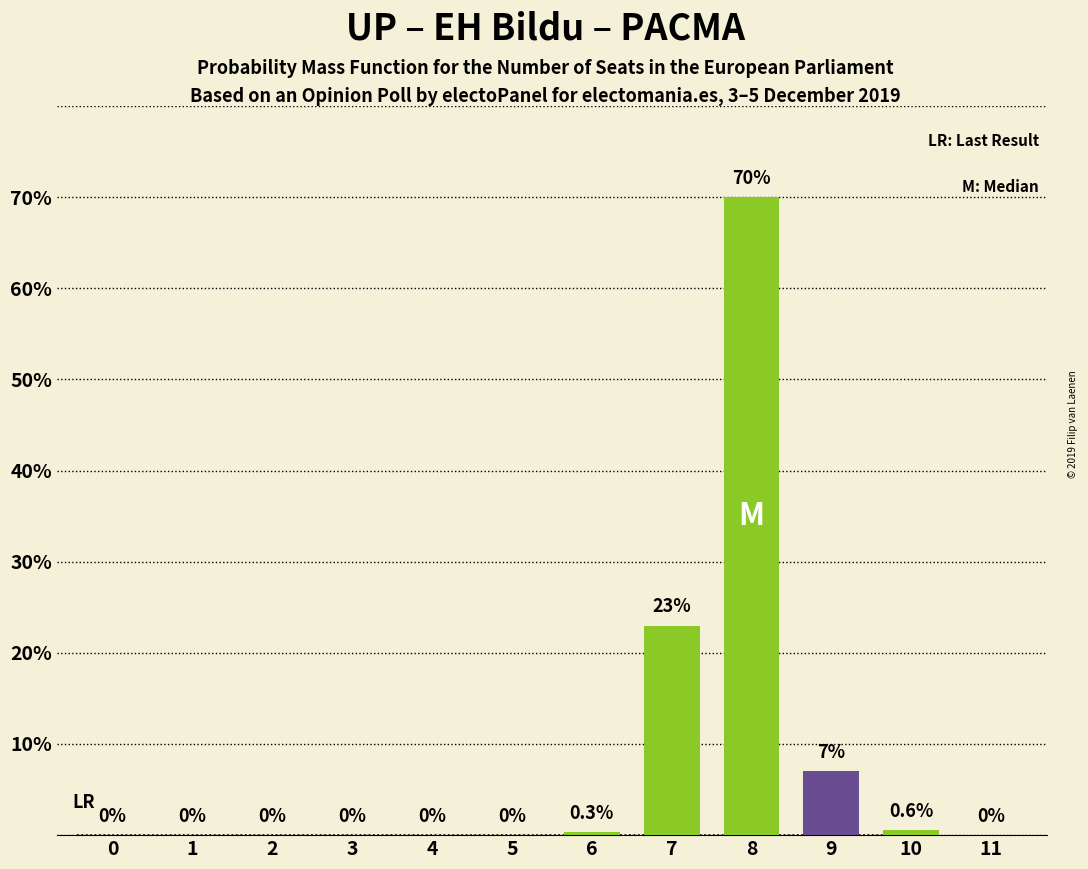

The value at 6 is 0.3. True or false?

True